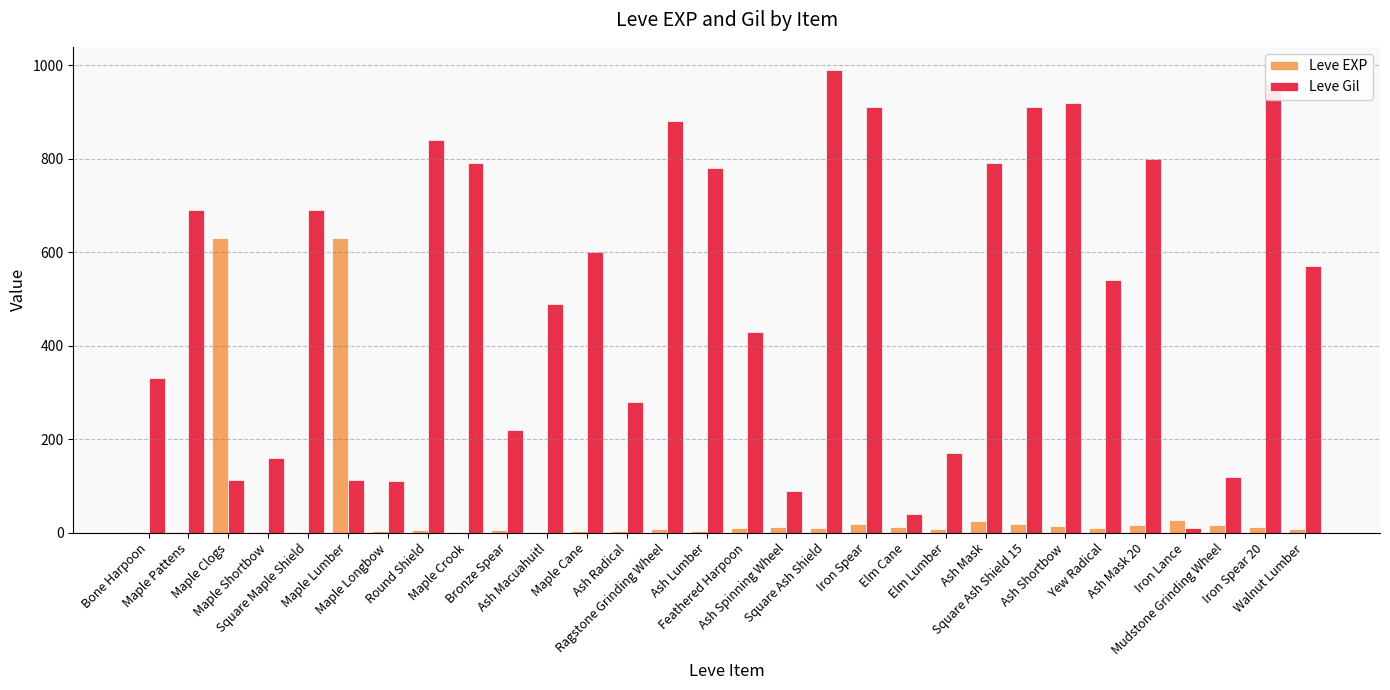

What is the greatest value displayed?

990